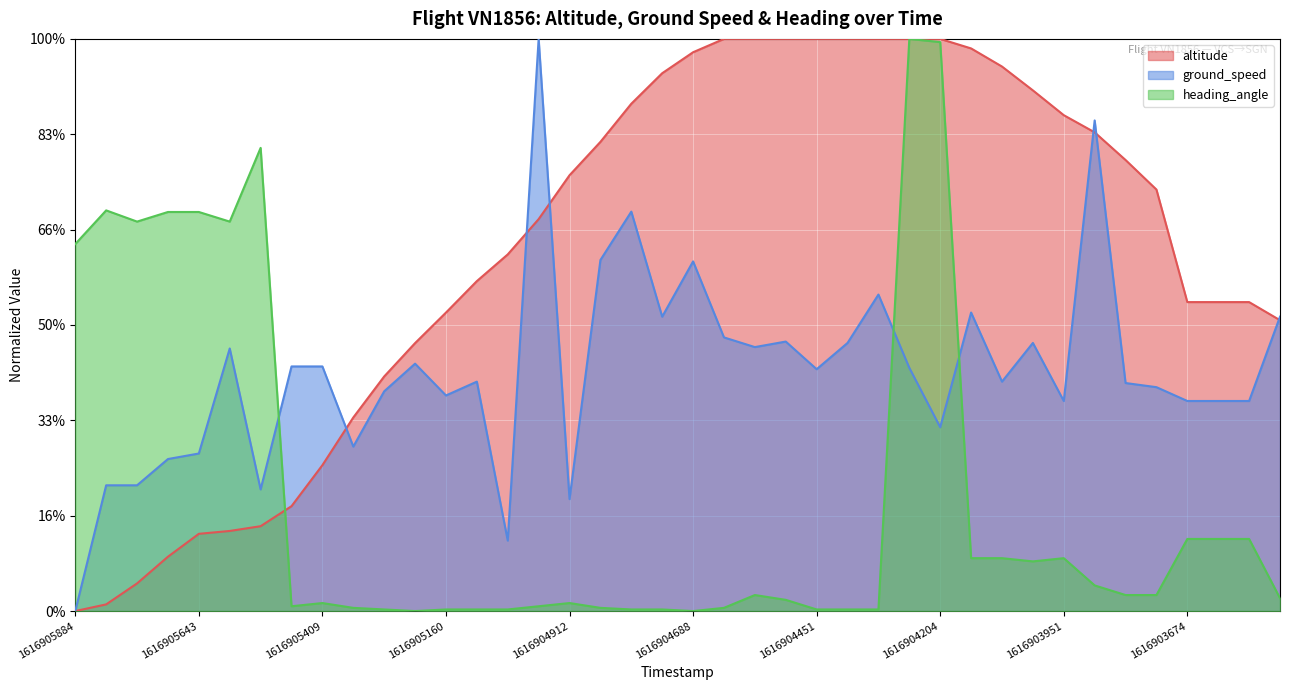

After their last crossing, which series has the higher values: ground_speed or heading_angle?

ground_speed